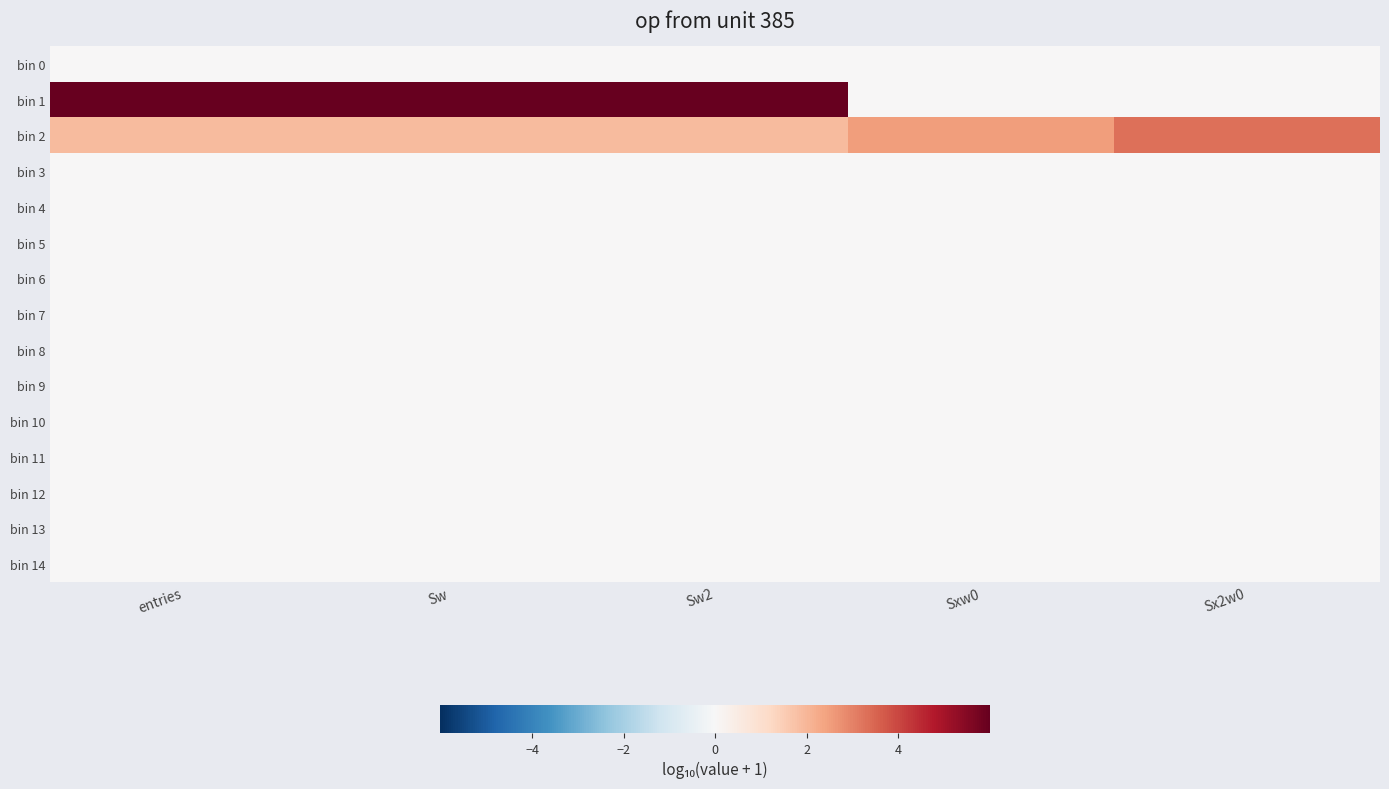

What is the spread (max minus min) of values at entries?

6.0